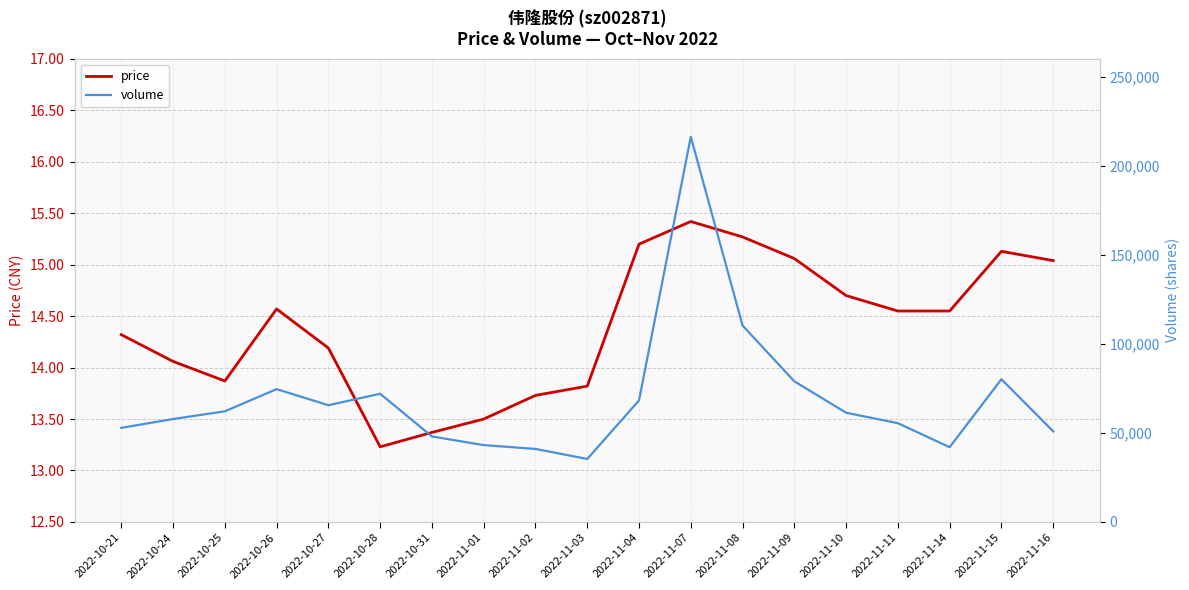

What is the sum of the volume values at 2022-10-27 and 2022-11-03?

100908.0